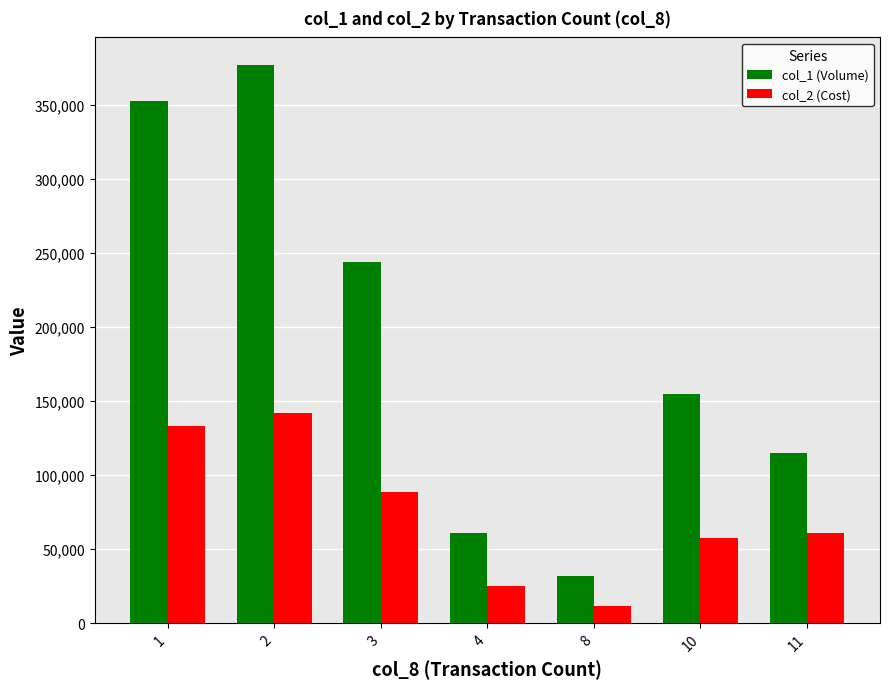

What is the total value across all series at 1?

485930